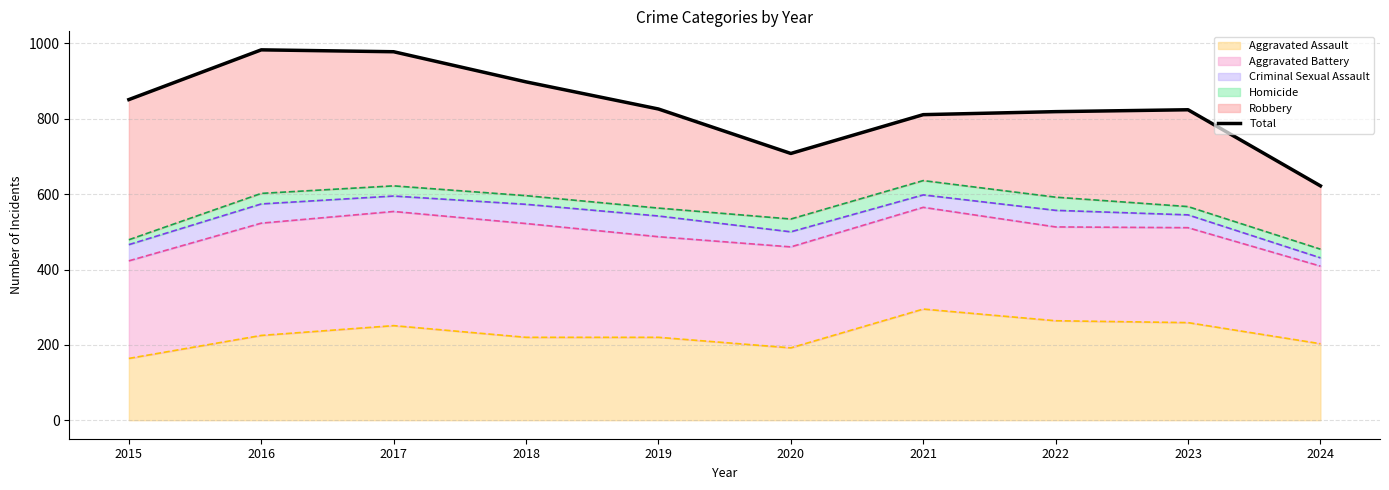

Reading left to right, extract all data points from this chart.

851	983	978	898	826	708	811	819	824	622